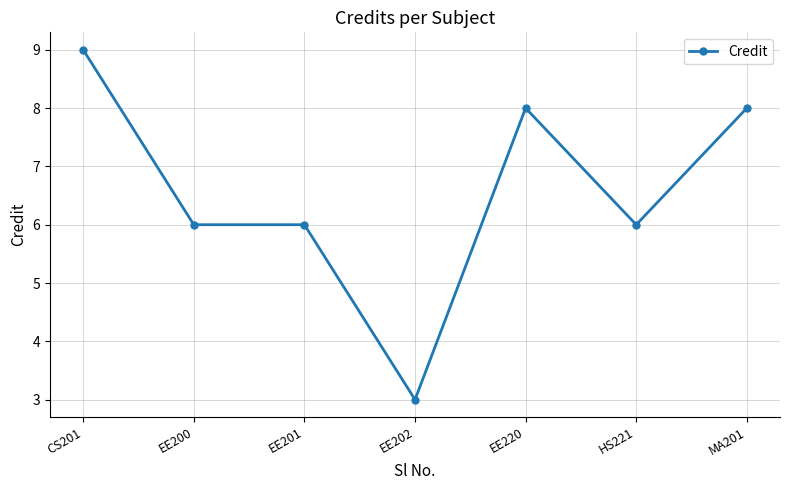

How many series are shown in this chart?

1